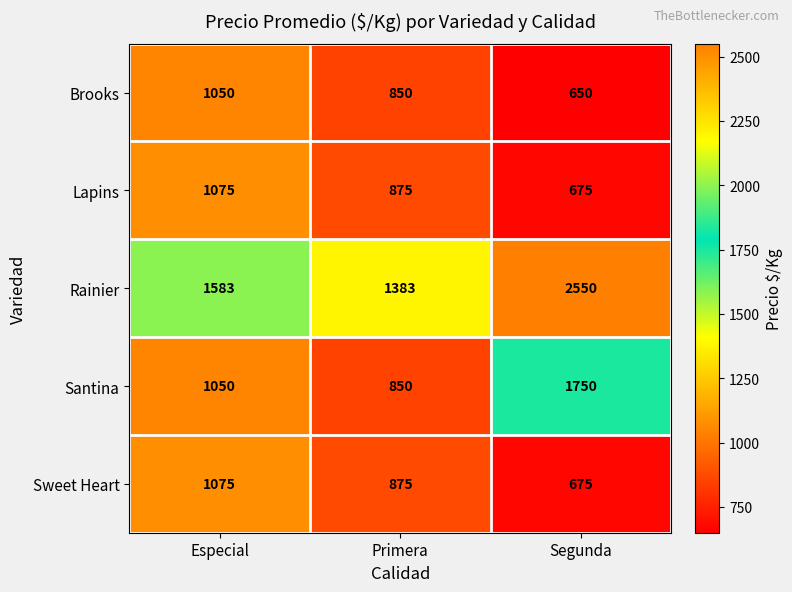

What is the difference between the Santina values at Primera and Especial?

200